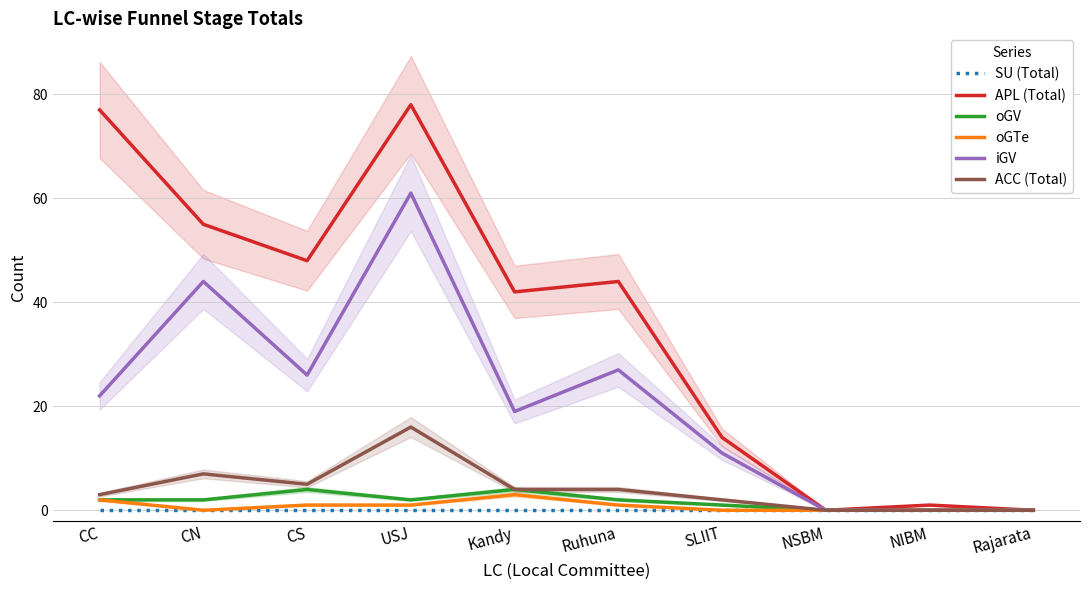

List the labels in order of oGV value, largest first.

CS, Kandy, CC, CN, USJ, Ruhuna, SLIIT, NSBM, NIBM, Rajarata